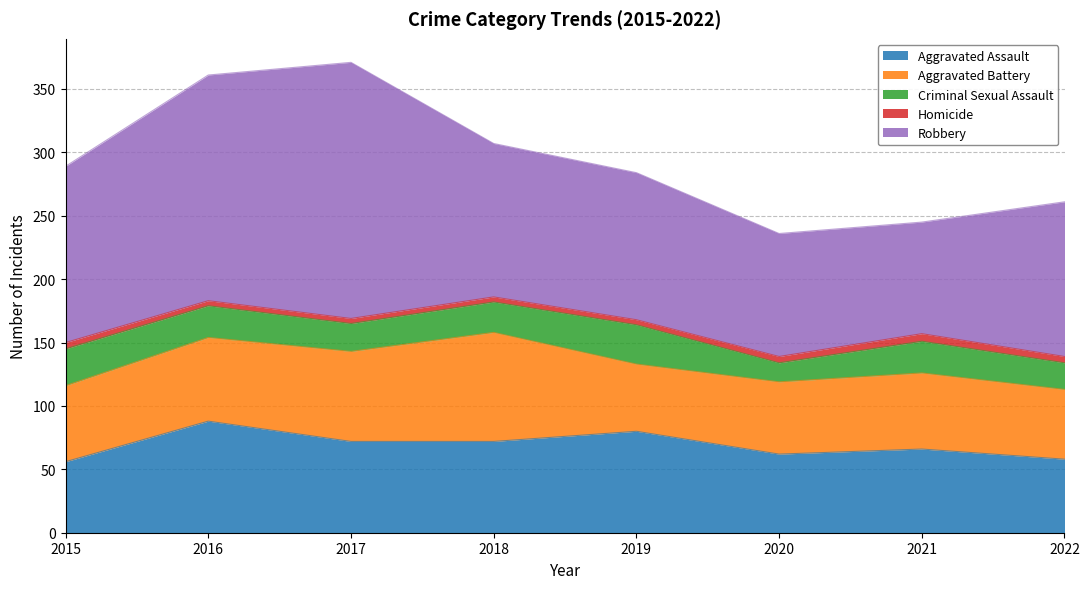

What is the lowest value of the Robbery series?

88